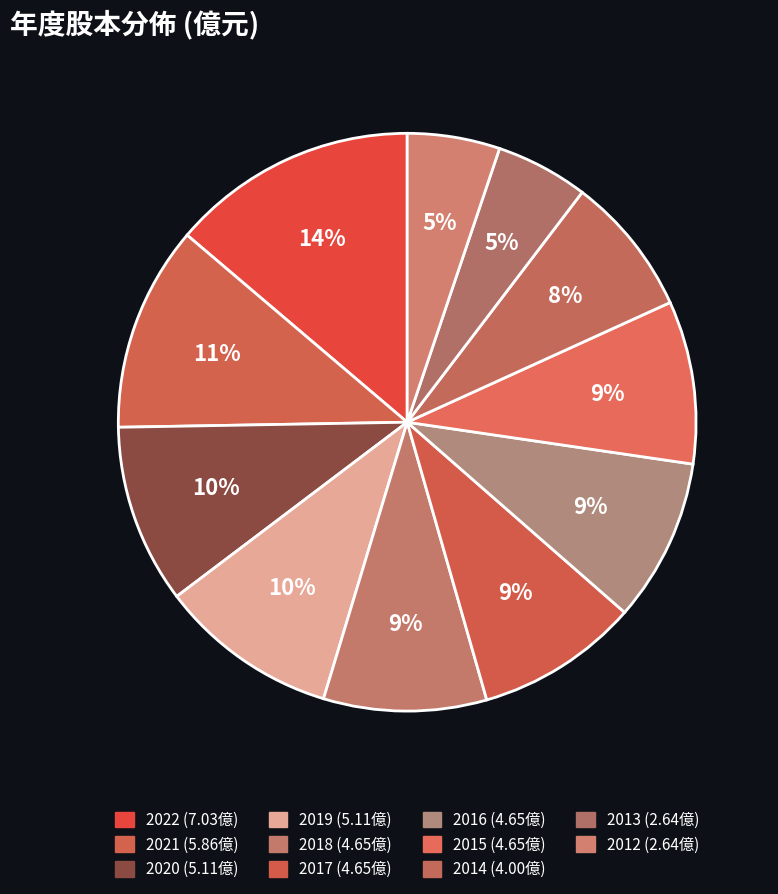

How many segments does this pie chart have?

11